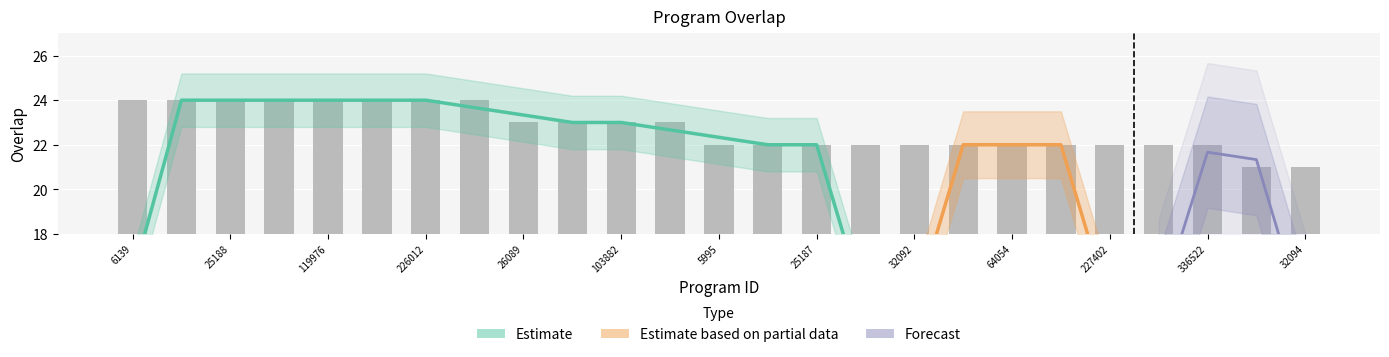

What is the average value?

23